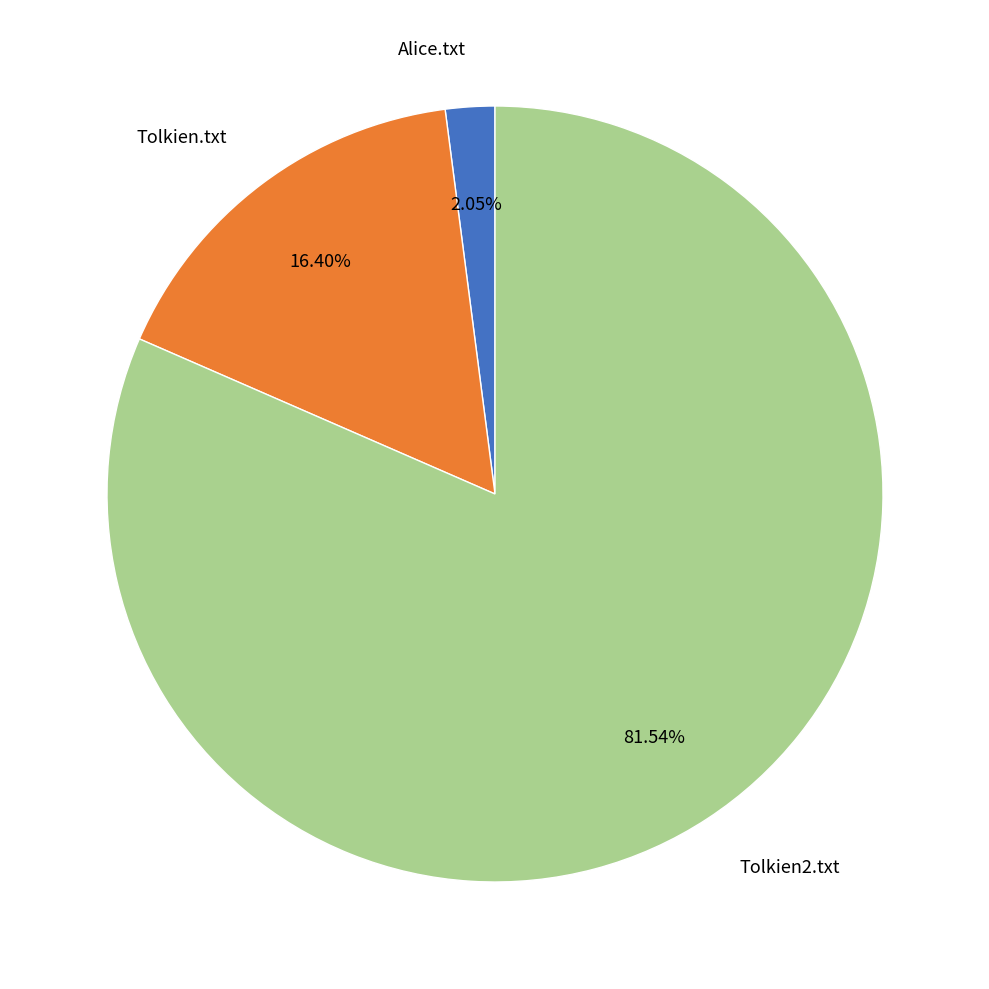

What portion of the pie excludes Alice.txt?

97.9%